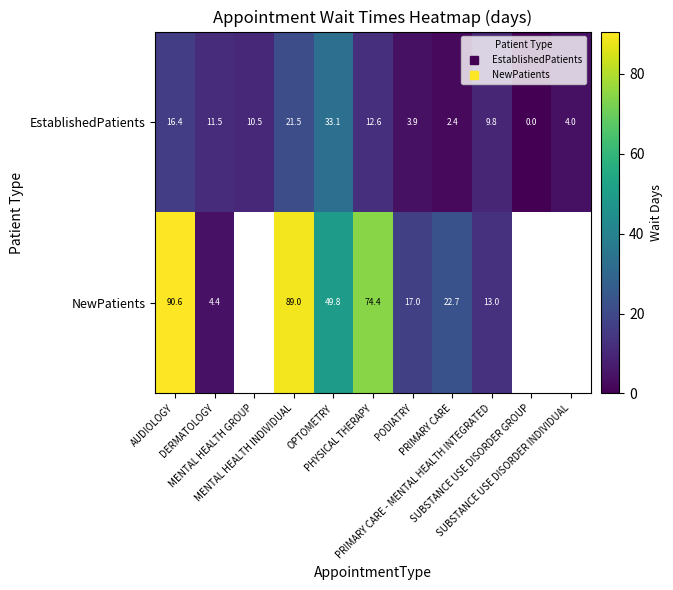

Which has a higher value, PRIMARY CARE - MENTAL HEALTH INTEGRATED or SUBSTANCE USE DISORDER INDIVIDUAL?

PRIMARY CARE - MENTAL HEALTH INTEGRATED